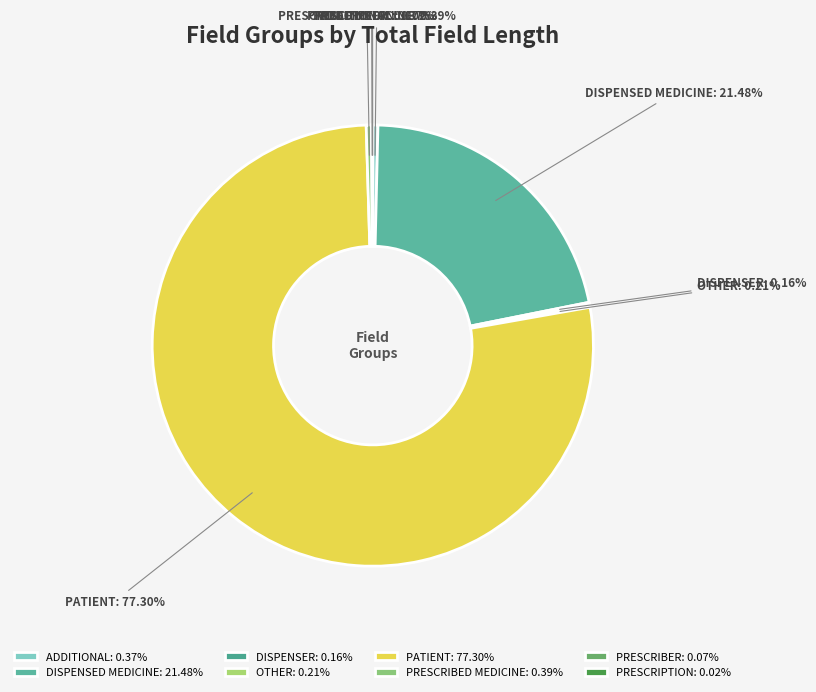

To the nearest percent, what is the combined percentage of PATIENT and PRESCRIBED MEDICINE?

78%